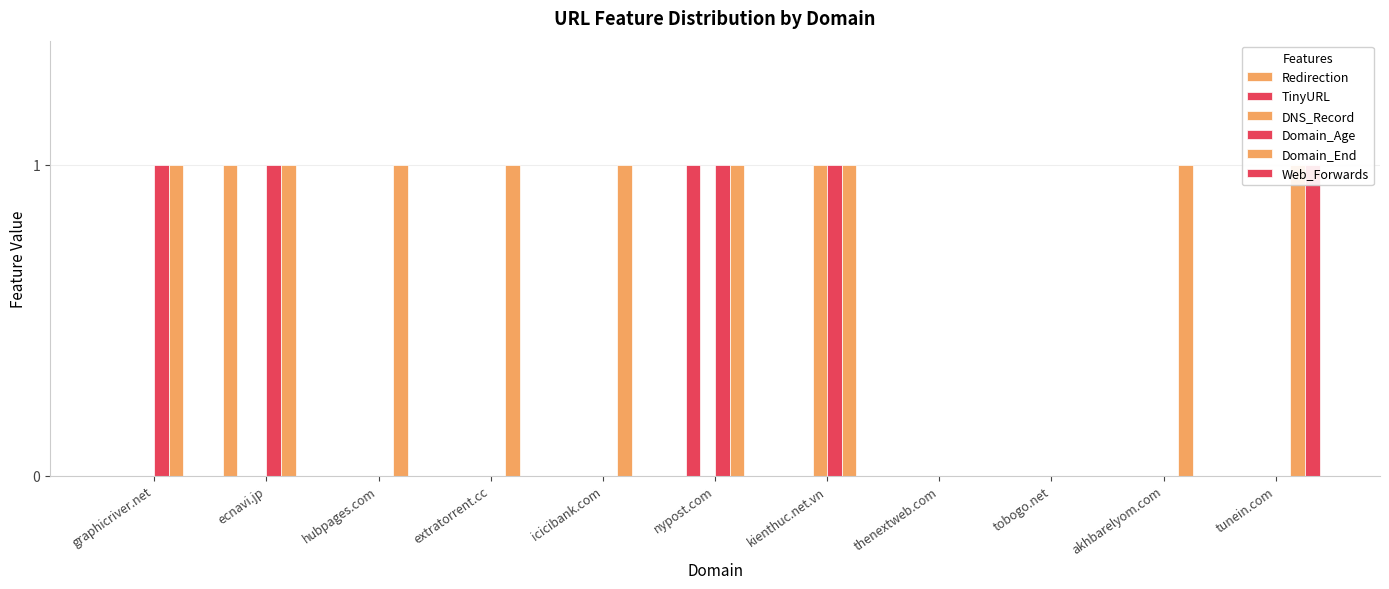

What is the difference between the maximum and second lowest values in the Domain_Age series?

1